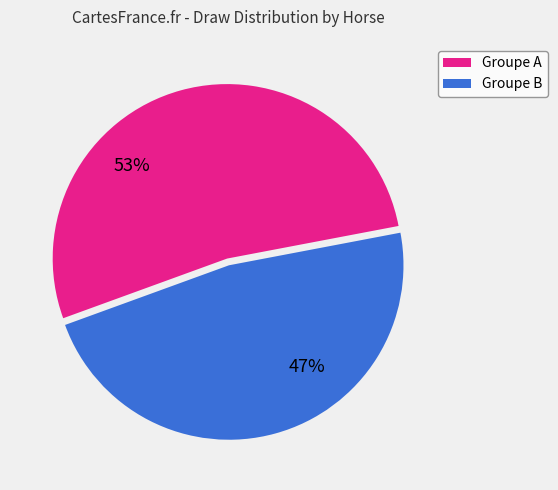

To the nearest percent, what is the average slice percentage?

50%